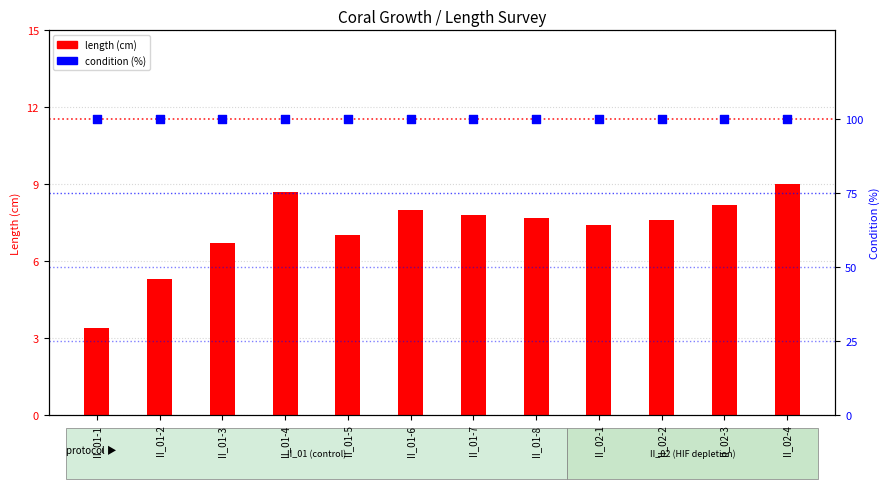

What is the total value across all series at II_01-3?

106.7